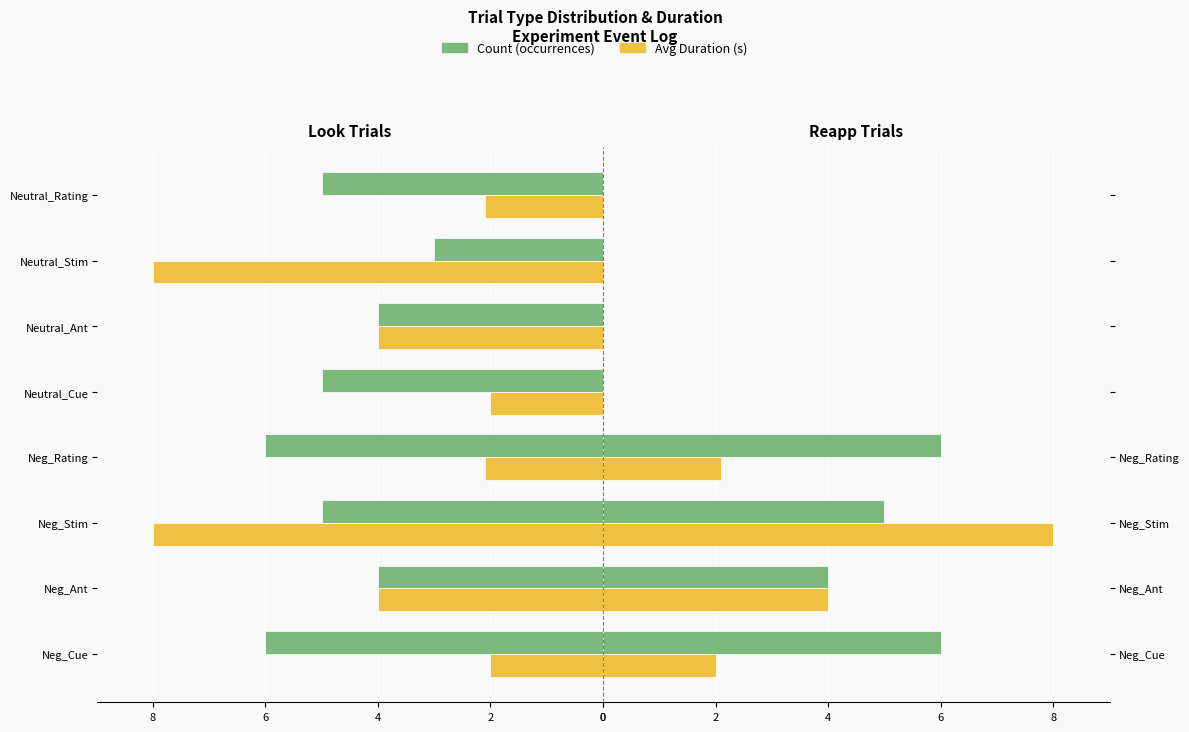

How many values in Avg Duration (s) are above zero?

4